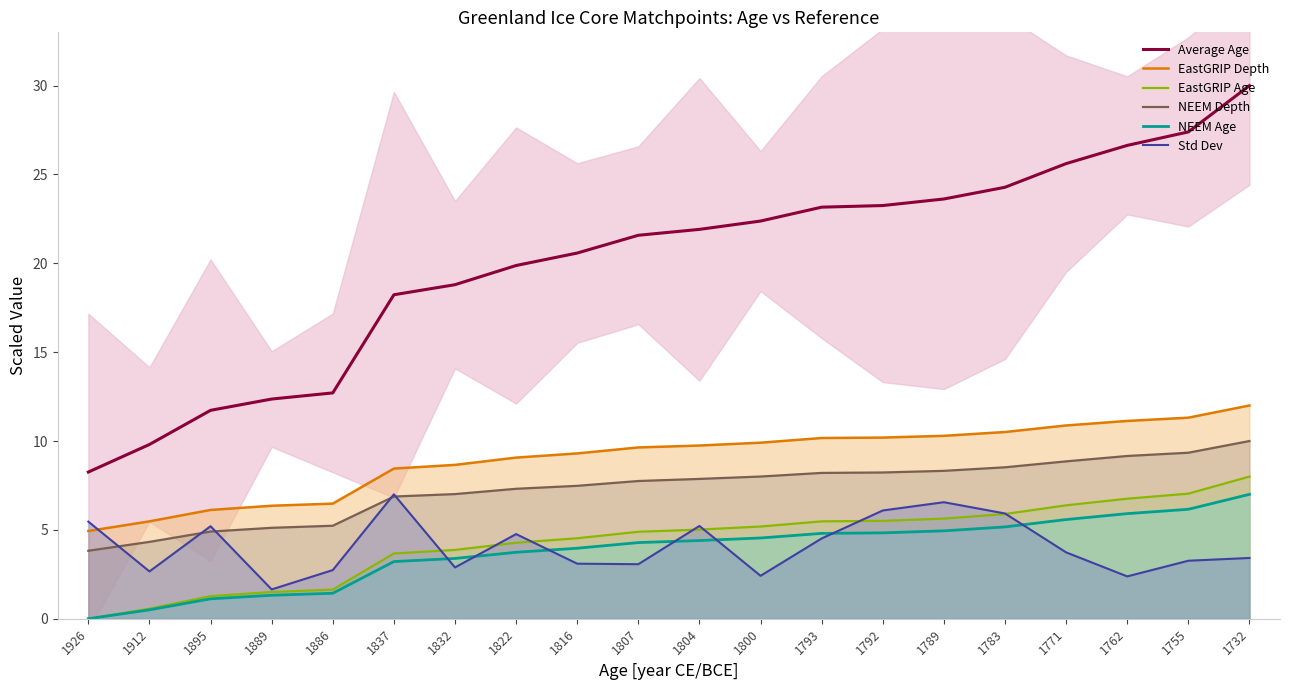

Does the chart have visible grid lines?

No